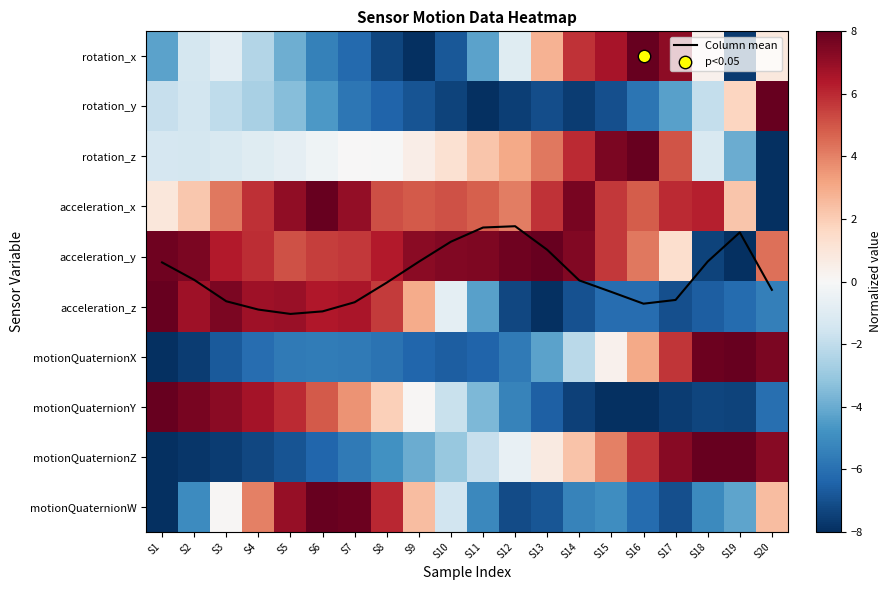

What is the difference between the motionQuaternionY values at S20 and S13?

0.5